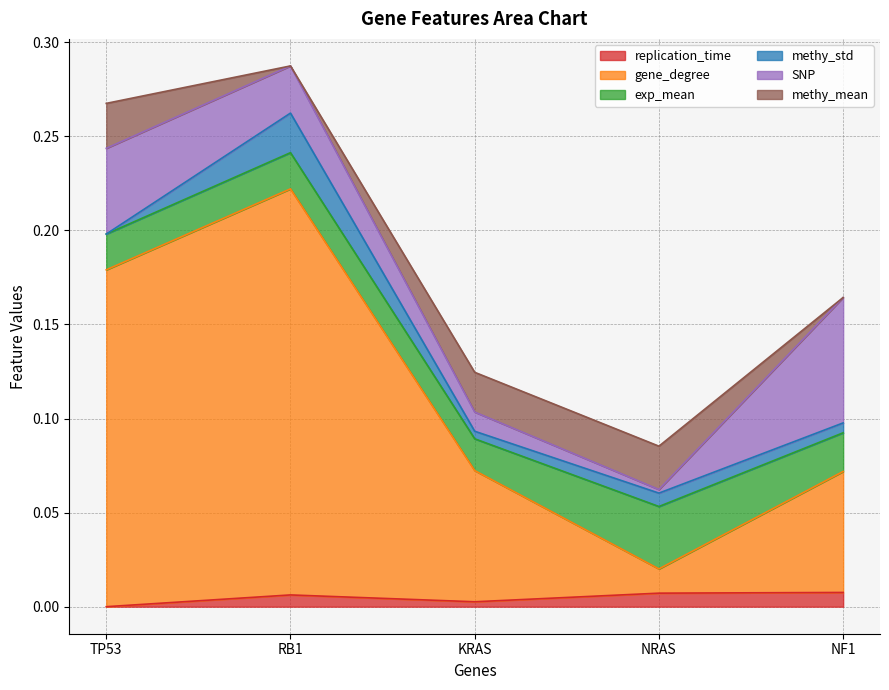

Where is the first local maximum for methy_mean?

NRAS